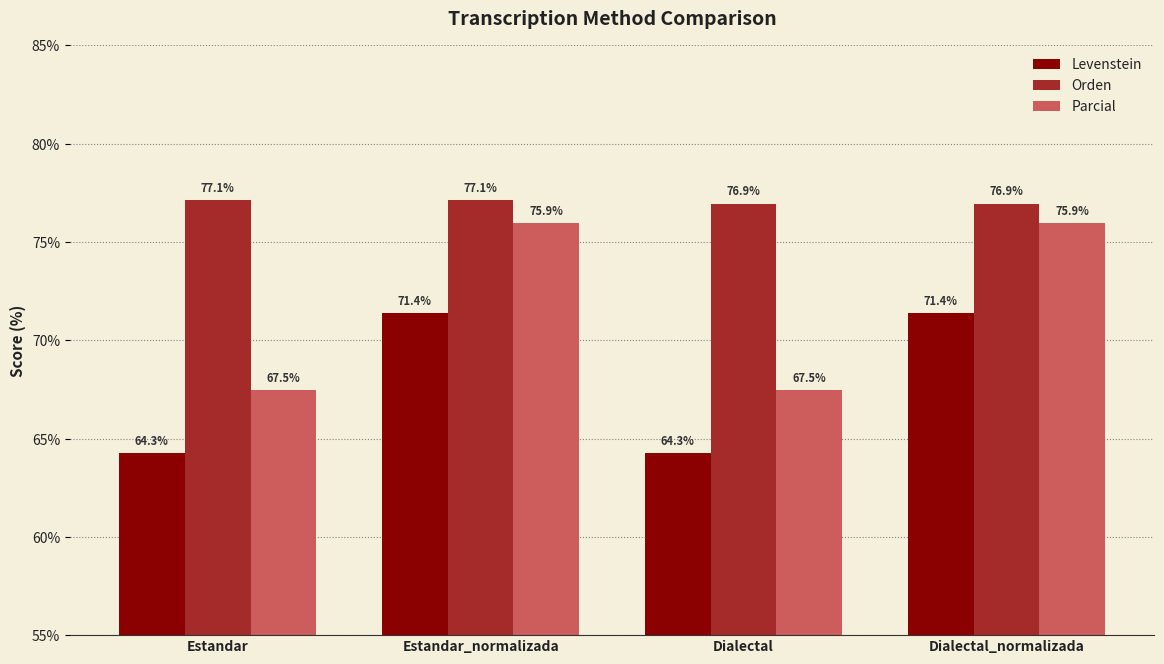

What is the maximum value for Orden?

77.1